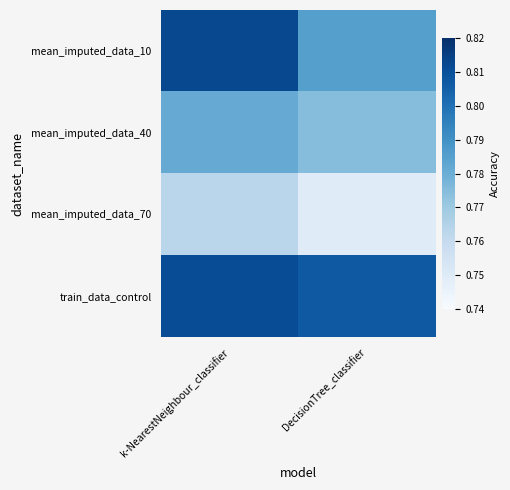

List the series in order of their overall mean, highest first.

train_data_control, mean_imputed_data_10, mean_imputed_data_40, mean_imputed_data_70